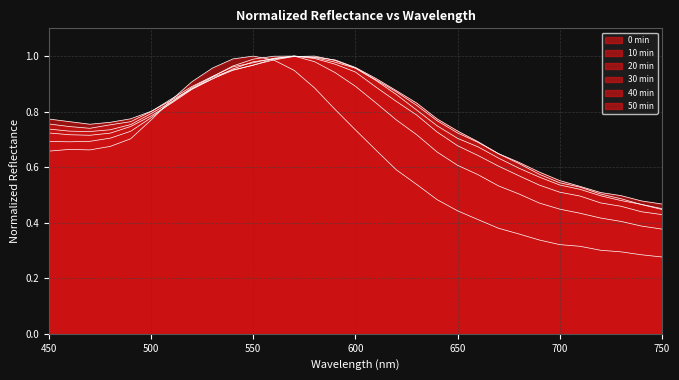

Which series has the widest spread of values?

0 min